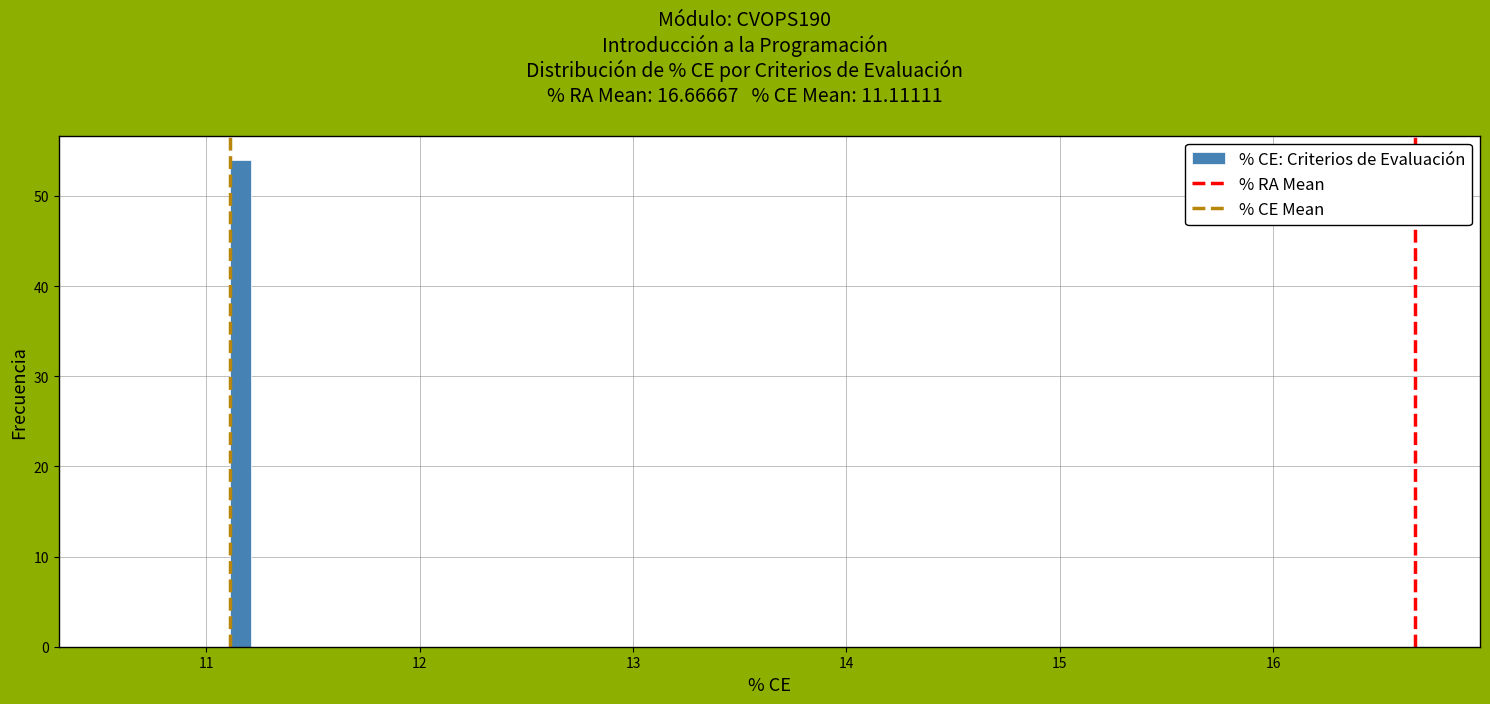

Read against the x-axis, roughly where is the centre of the tallest bar?

11.2